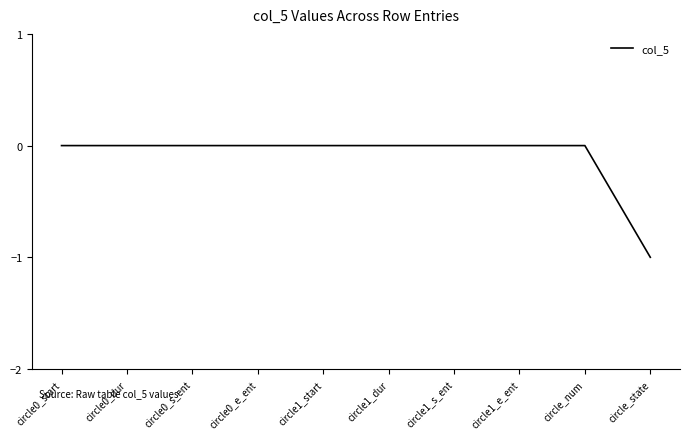

Between circle1_start and circle_state, which is larger?

circle1_start